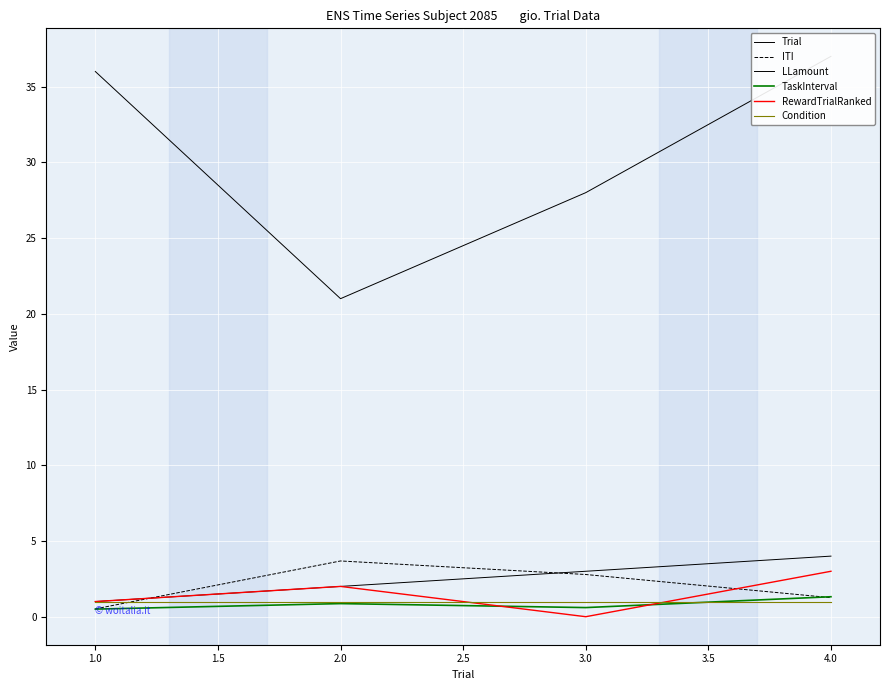

What is the difference between the highest and lowest values at 3.0?

28.0